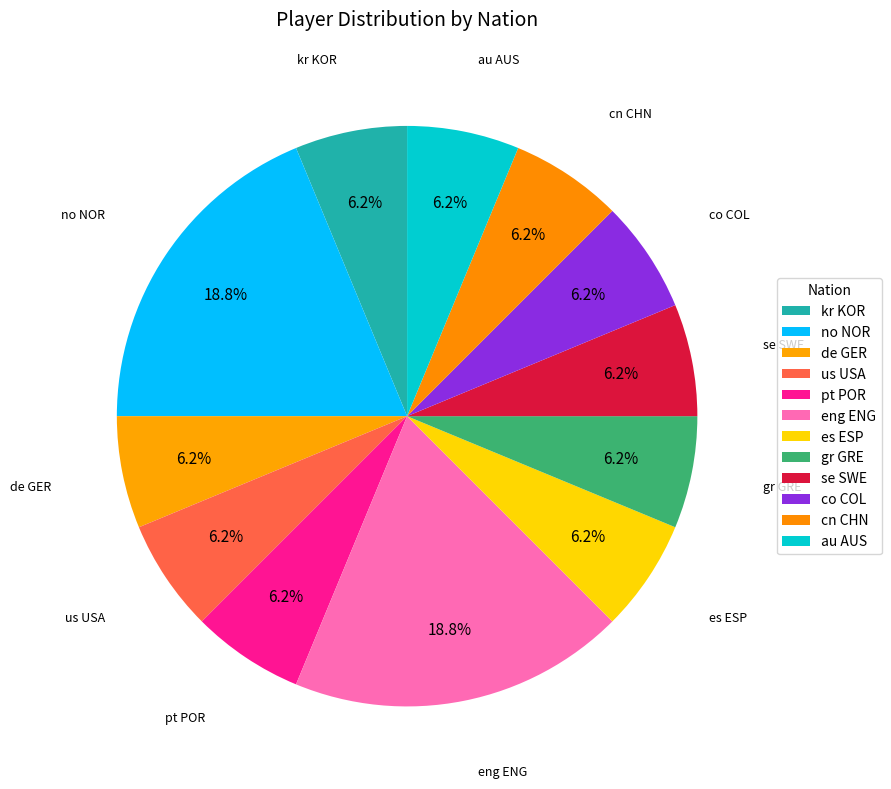

Count the number of slices in the pie.

12